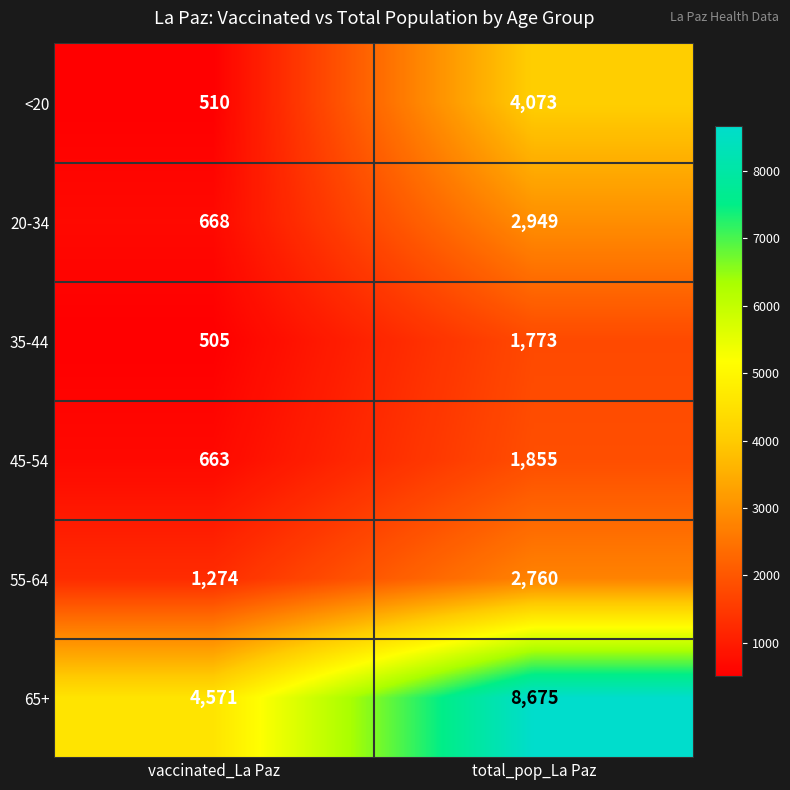

What is the spread (max minus min) of values at vaccinated_La Paz?

4066